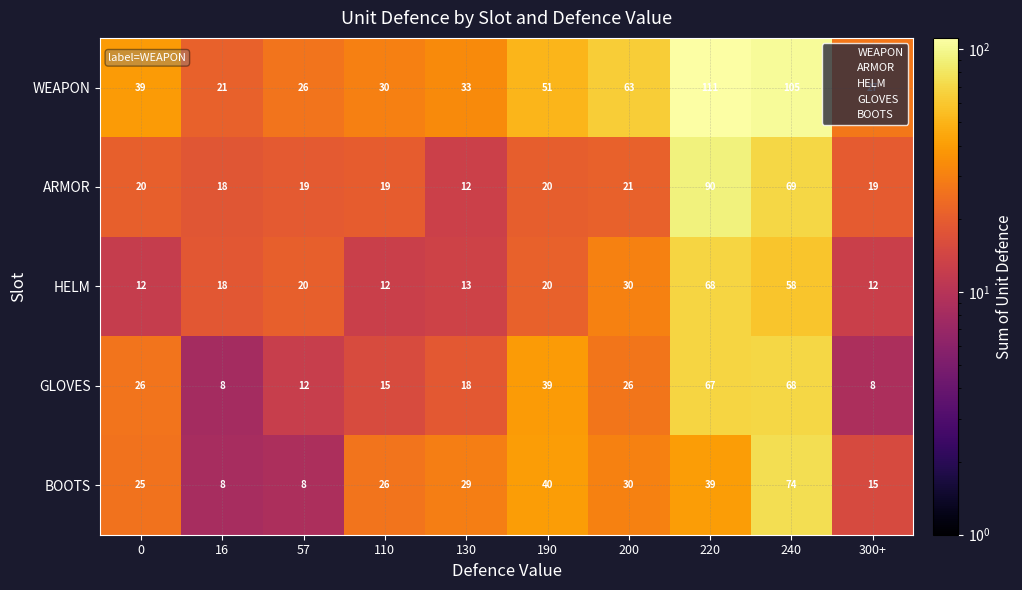

What is the average value of the WEAPON series?

51